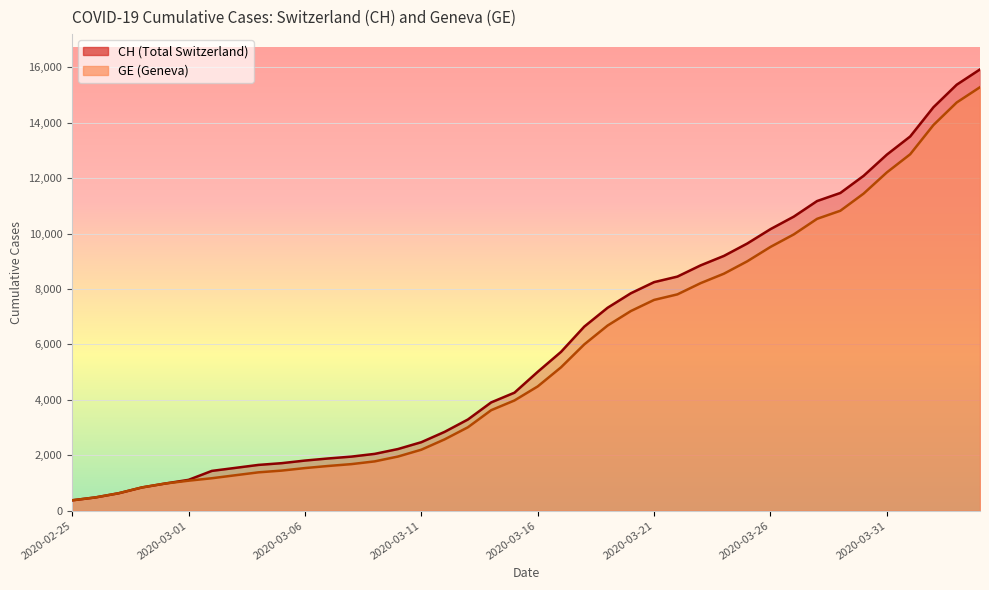

True or false: CH and GE cross at least once.

False